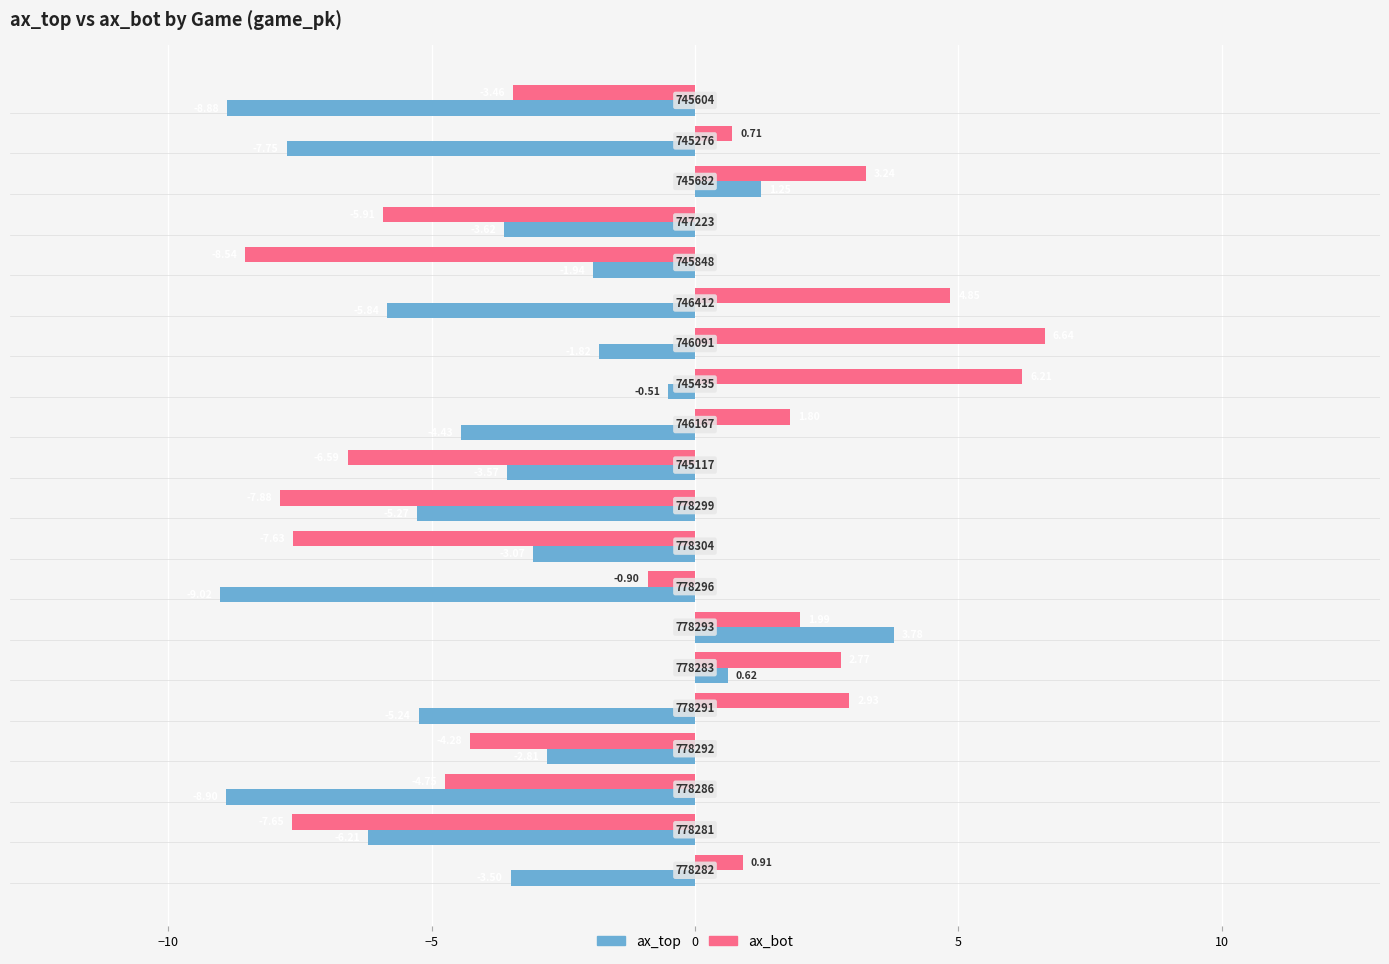

List the series in order of their overall mean, highest first.

ax_bot, ax_top